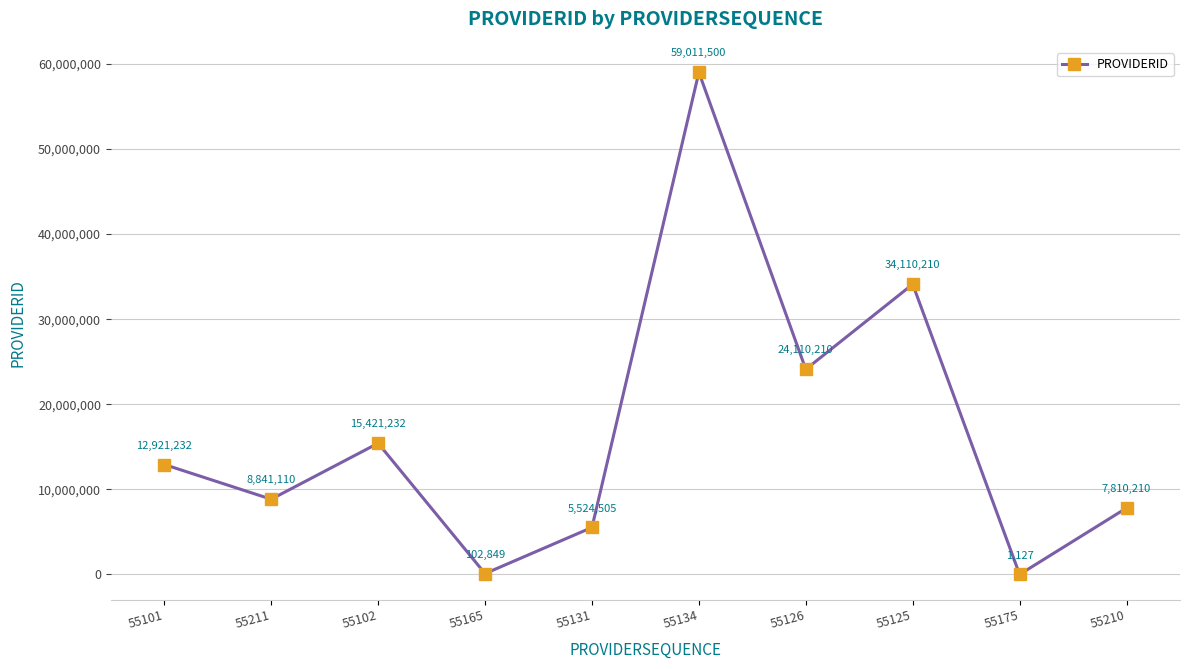

Which label corresponds to the largest value in the chart?

55134